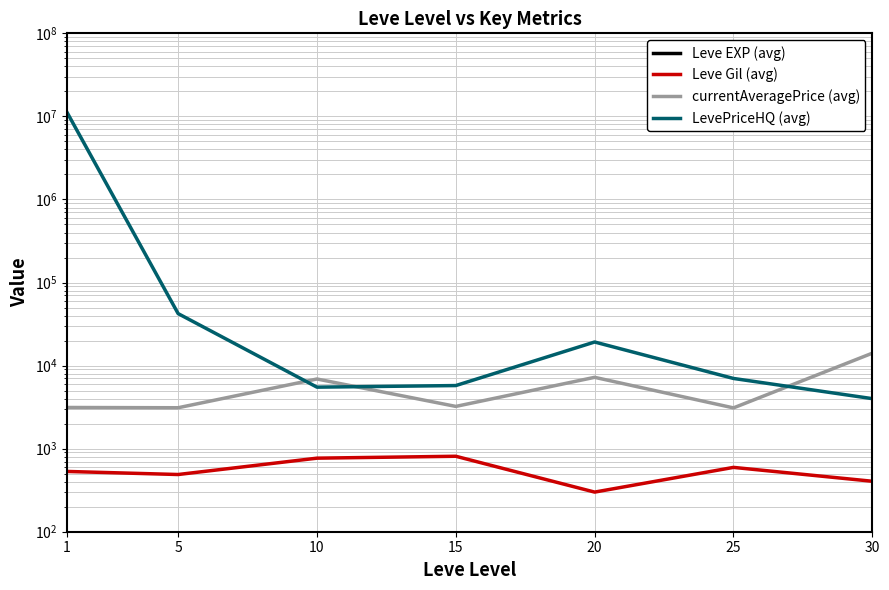

What is the difference between the highest and lowest values at 10?

6889.0